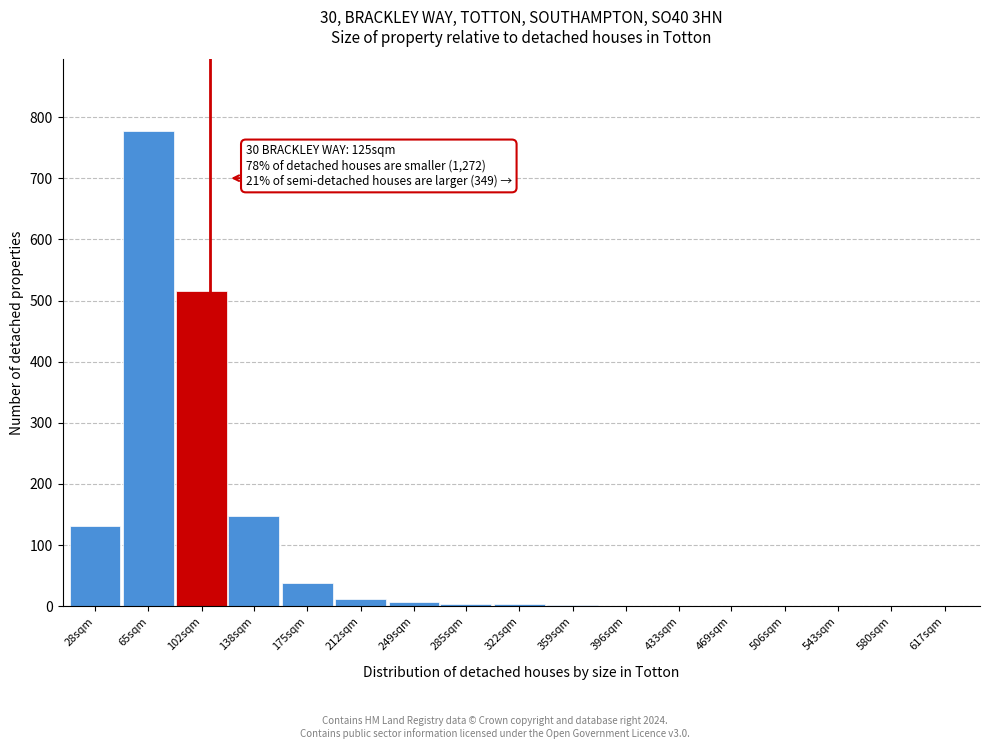

What is the maximum value shown in the chart?

778